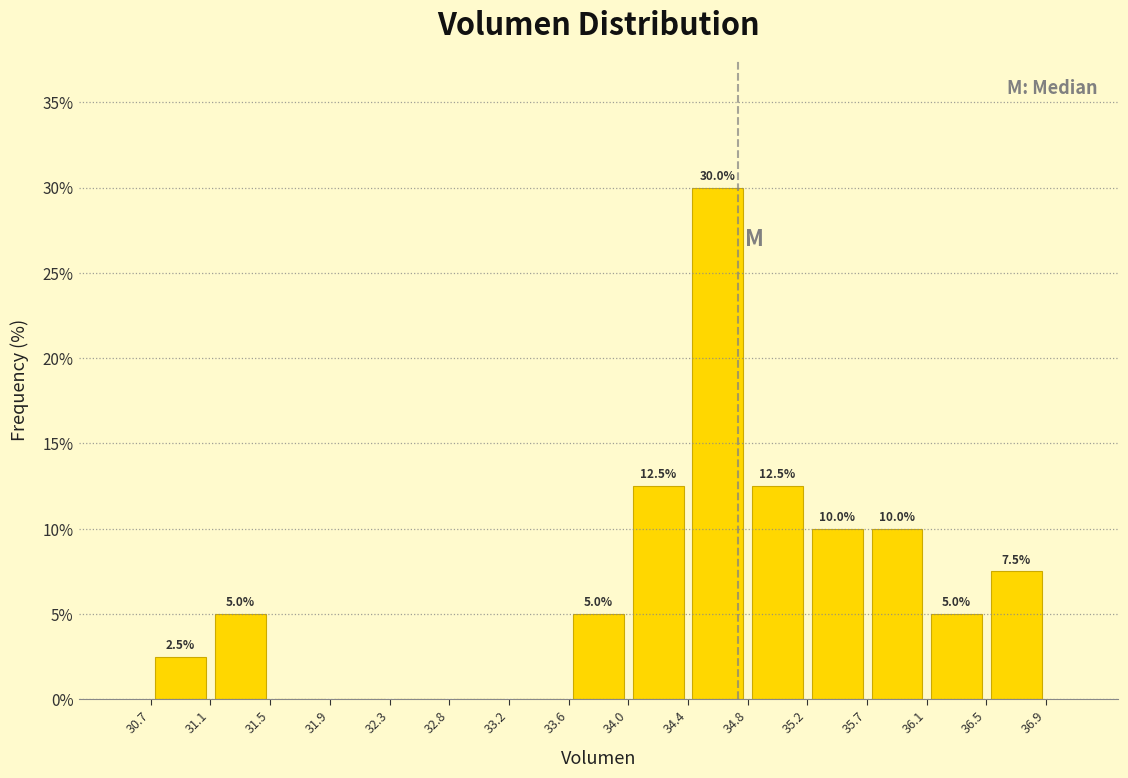

Over which range of the x-axis is the bar tallest?

34.4 to 34.8